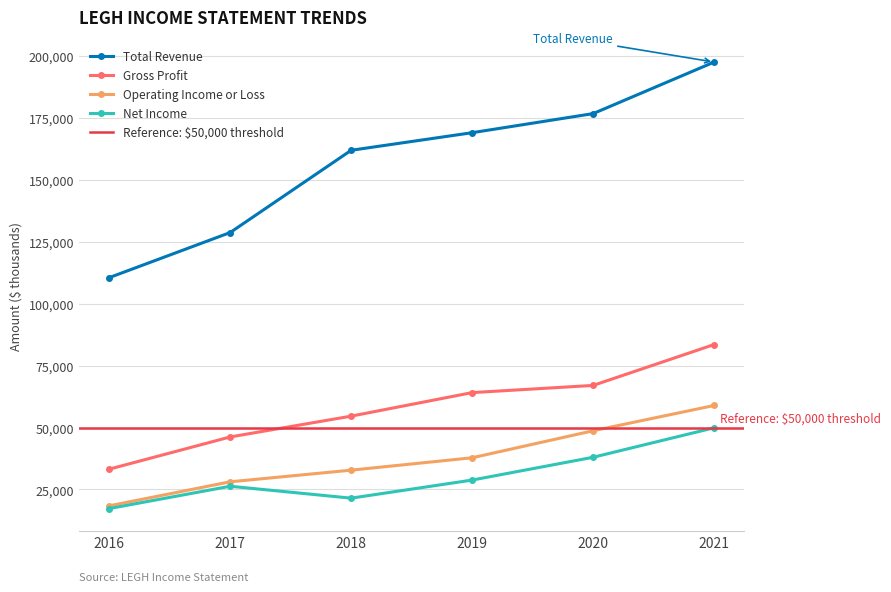

Which category has the lowest value across all series?

2016